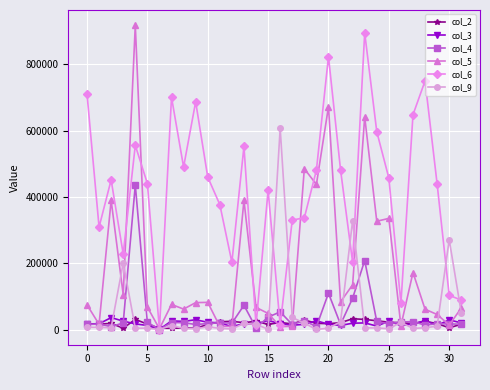

What is the value of the col_2 point at the 16th from the left?

15300